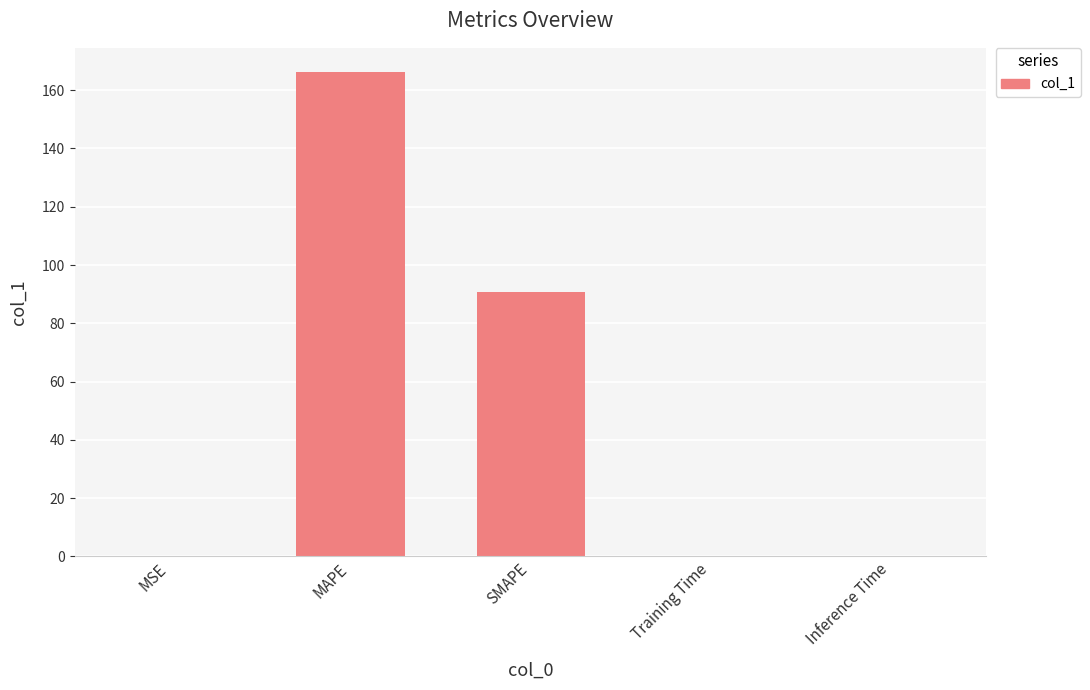

The chart shows a value of 0.2 at Training Time. True or false?

True